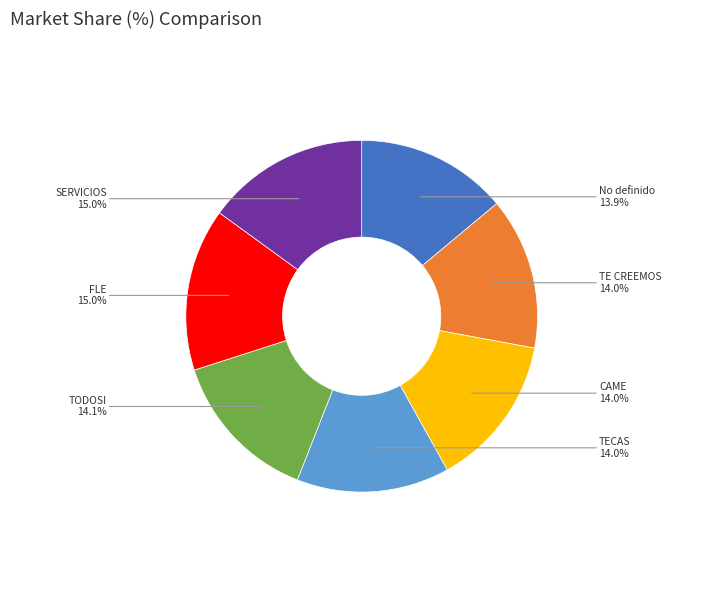

Do TE CREEMOS and TECAS together represent more than half of the pie?

No